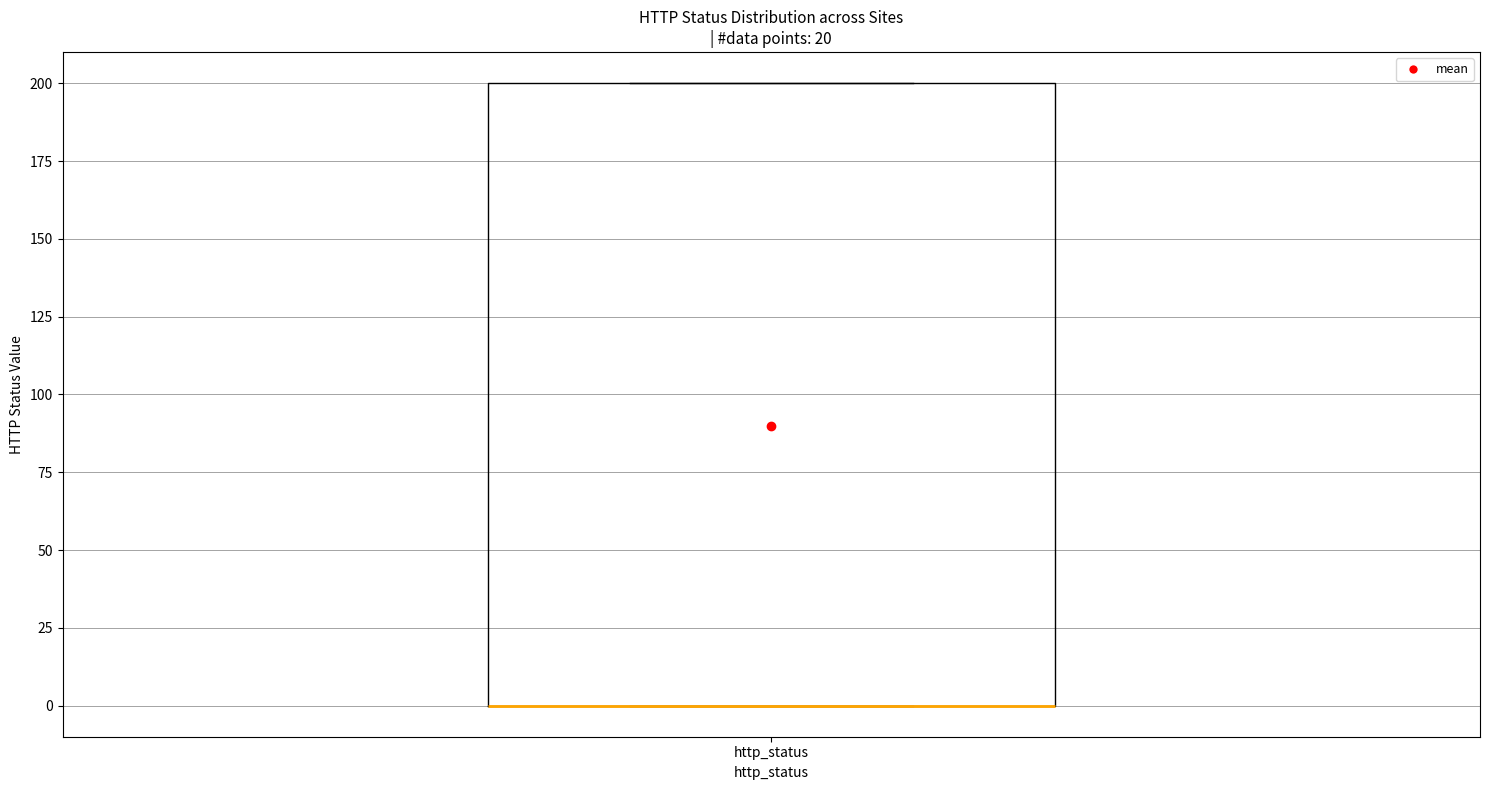

Where is the lower edge of the box for http_status on the y-axis? The values are not printed on the chart, so give them approximately, as read against the axis.

0